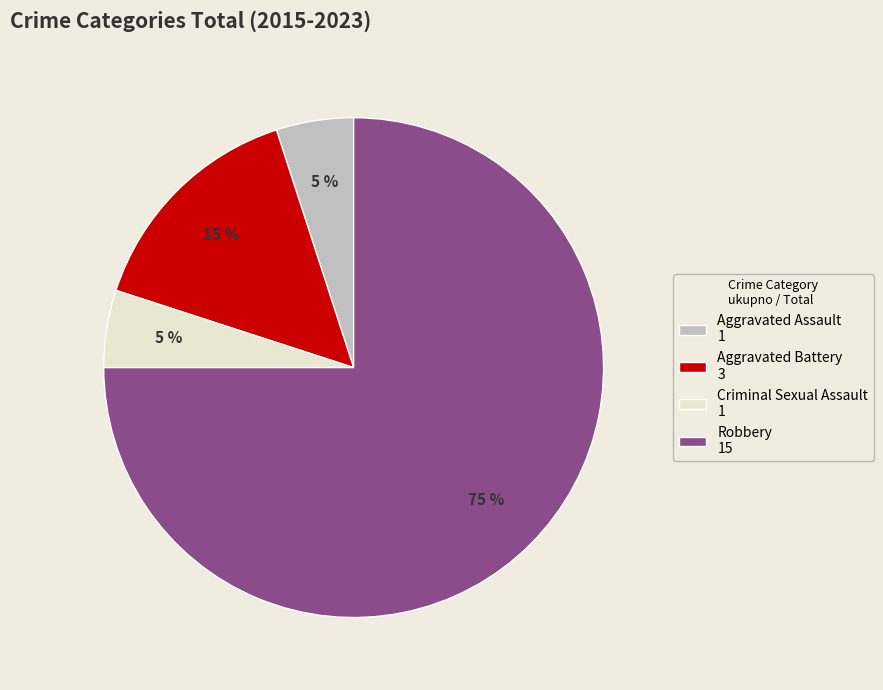

Is there a majority slice in this chart?

Yes